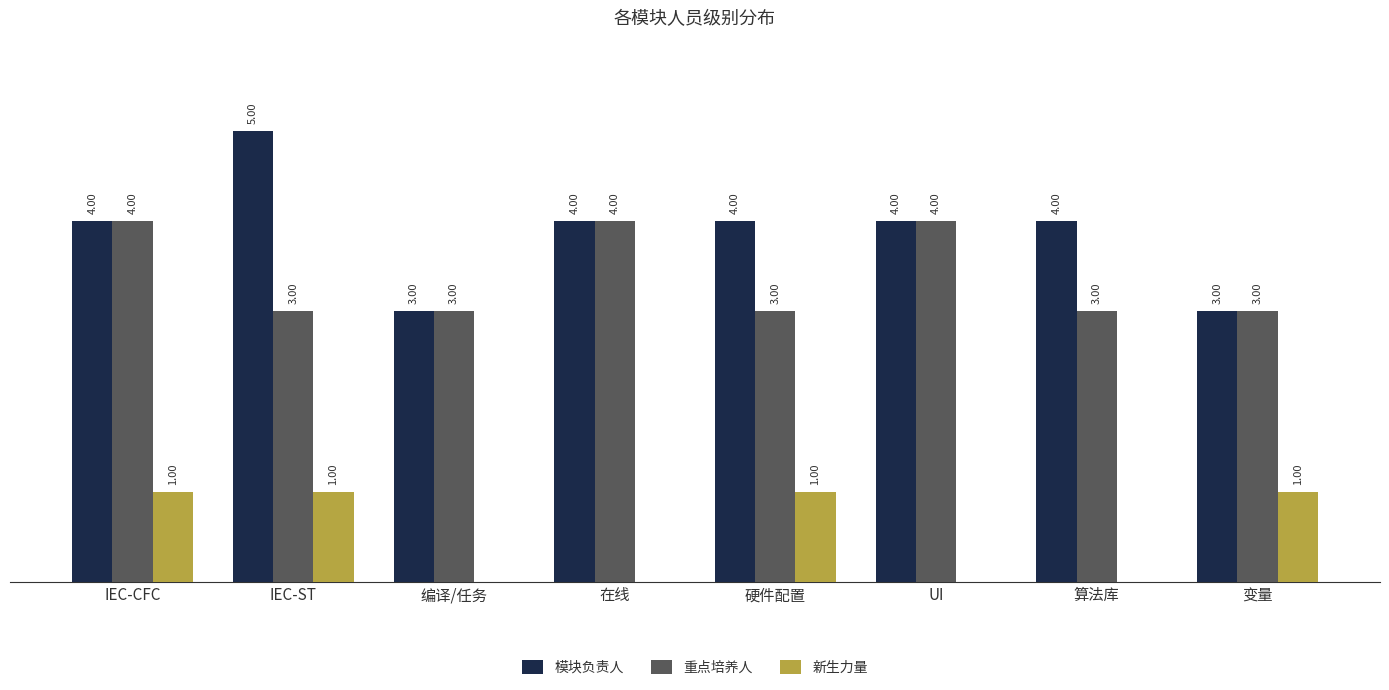

Is the value of 新生力量 at 硬件配置 greater than the value of 模块负责人 at 在线?

No